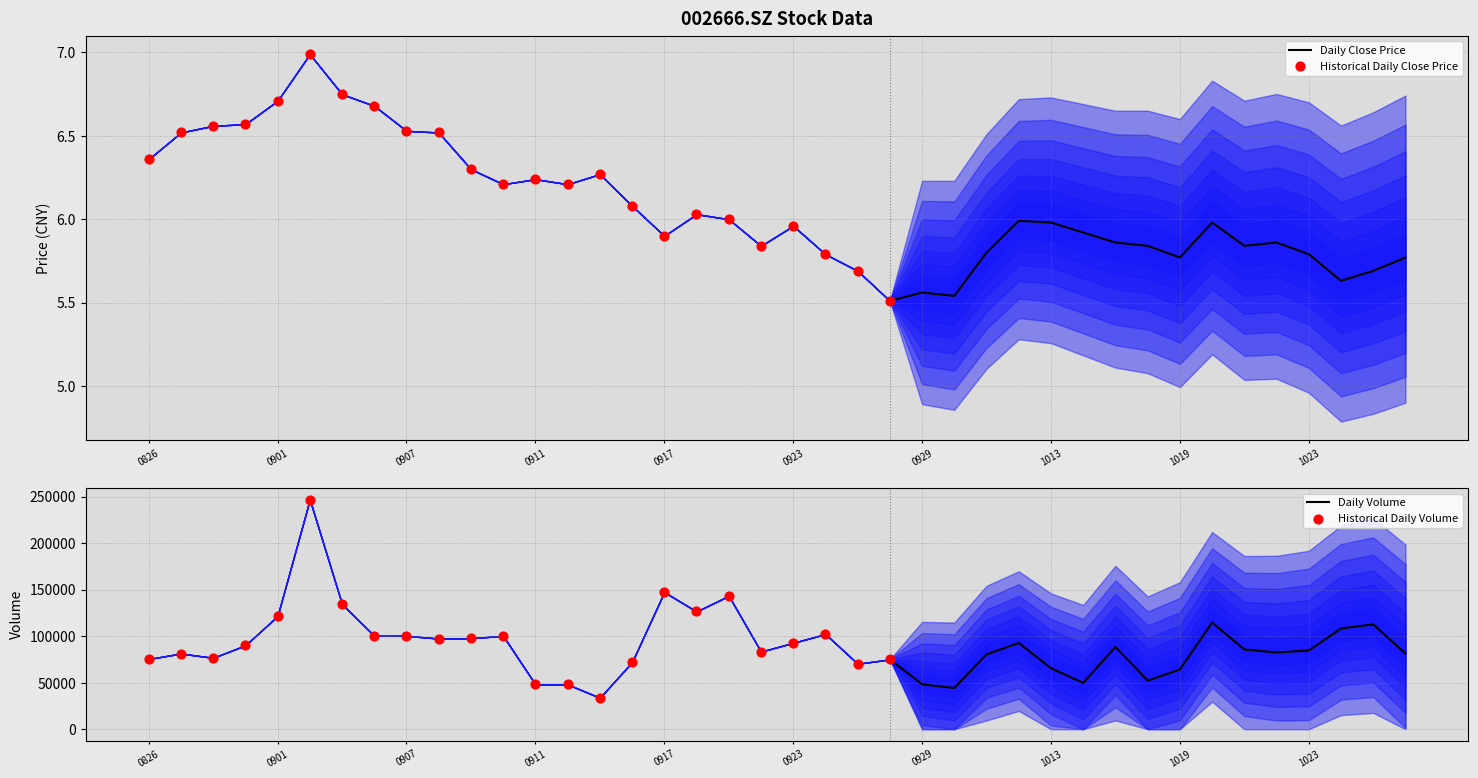

Which series has the widest spread of Y values?

vol